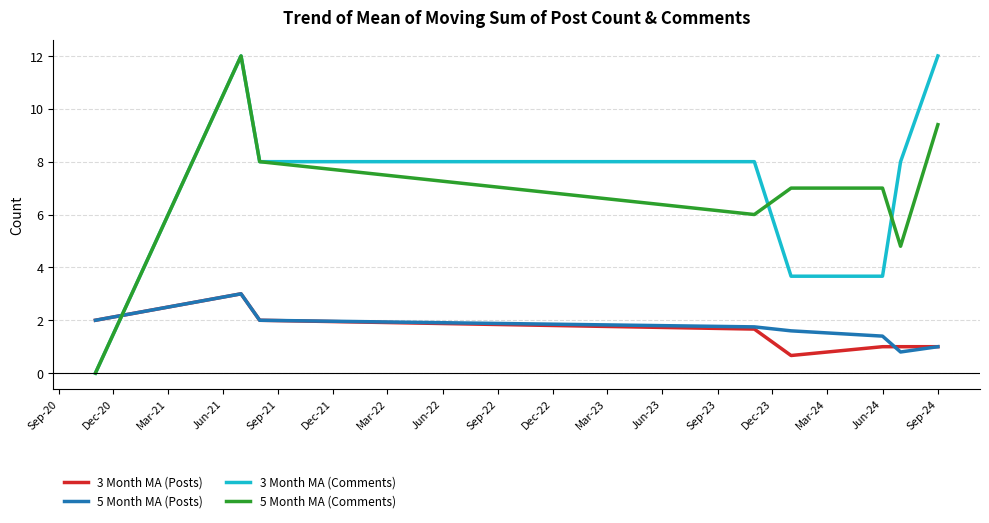

Which series has the widest spread of values?

3 Month MA (Comments)